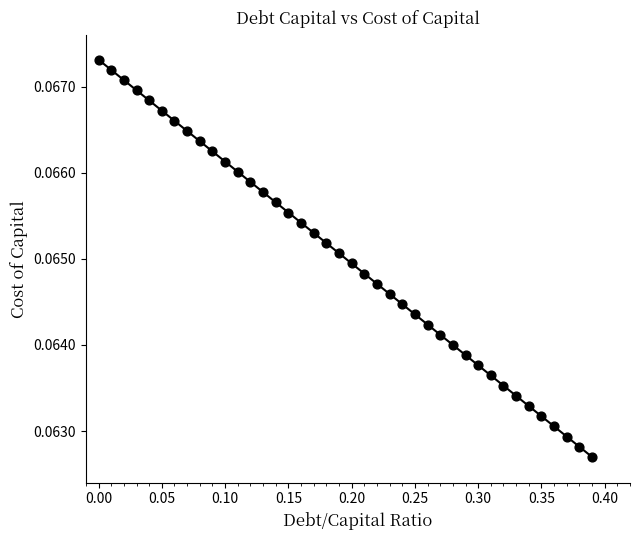

What is the range of X values (max minus min)?

0.4